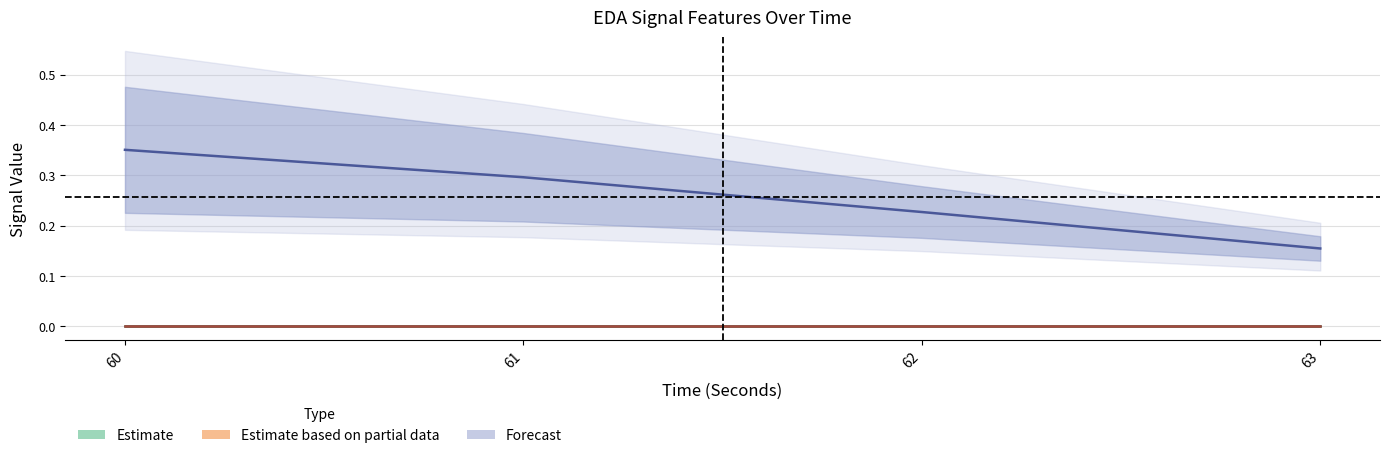

True or false: mean_EDA and firstDerivativeStdDev_EDA cross at least once.

False